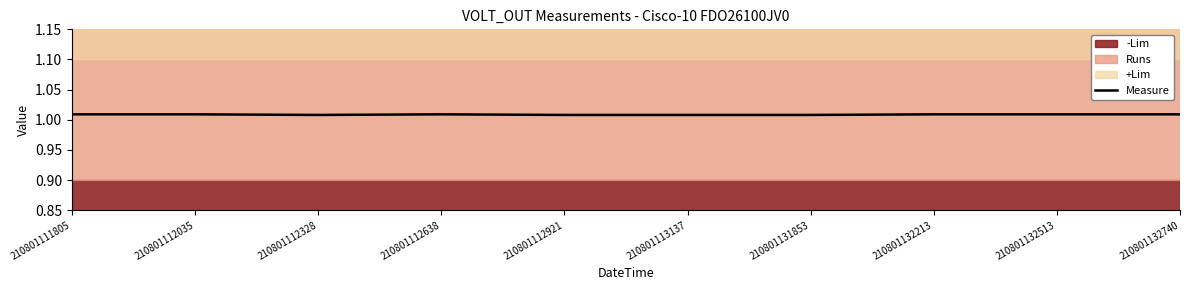

The Measure series shows 1.7 at 210801112638. True or false?

False